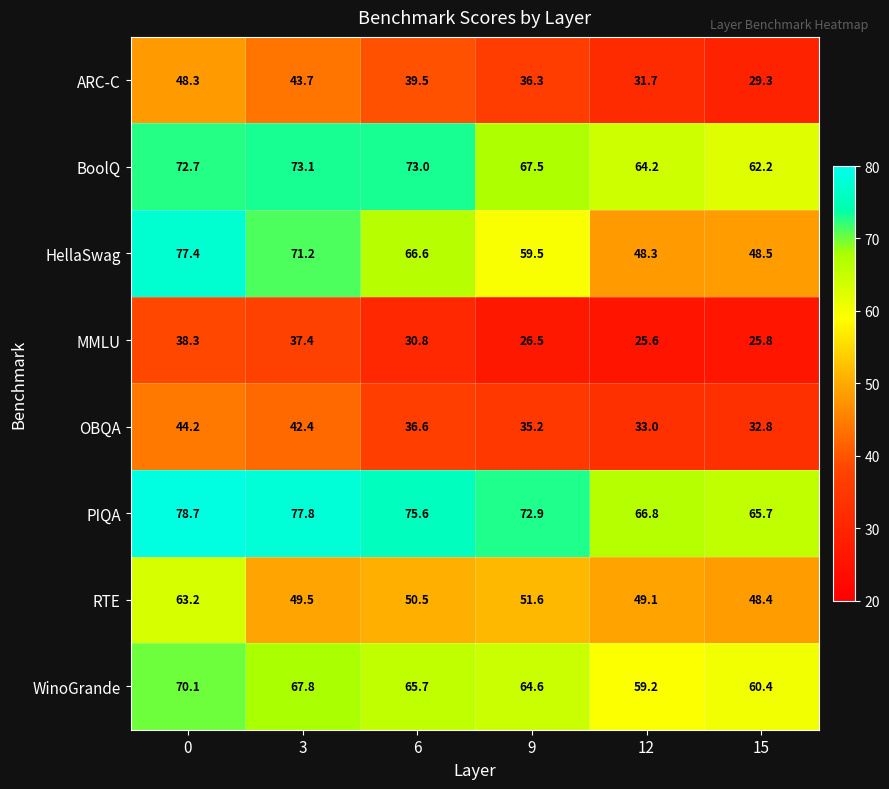

Rank the series by their maximum value, from lowest to highest.

MMLU, OBQA, ARC-C, RTE, WinoGrande, BoolQ, HellaSwag, PIQA